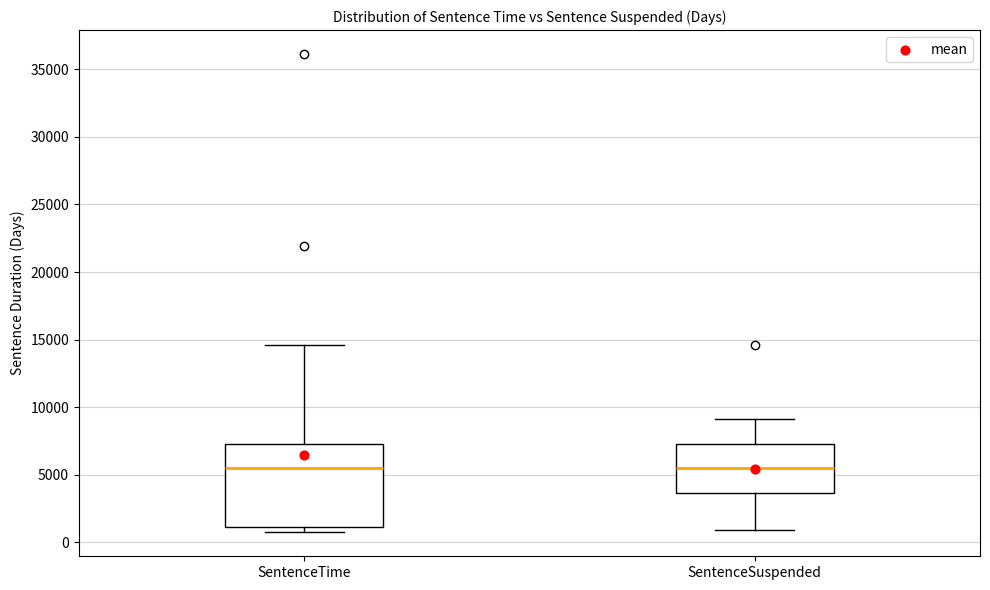

Comparing the boxes themselves (not the whiskers), which one is the tallest?

SentenceTime